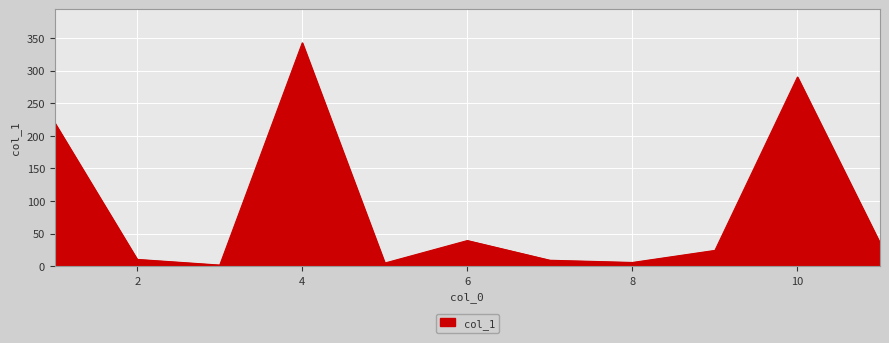

What is the difference between the maximum and minimum values?

340.9